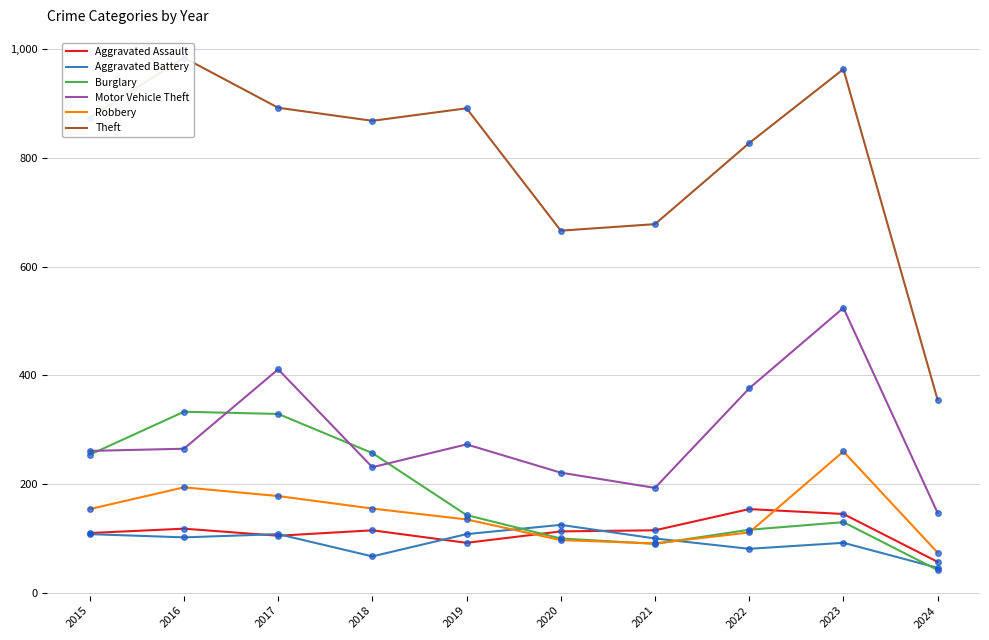

Which category has the highest value across all series?

2016